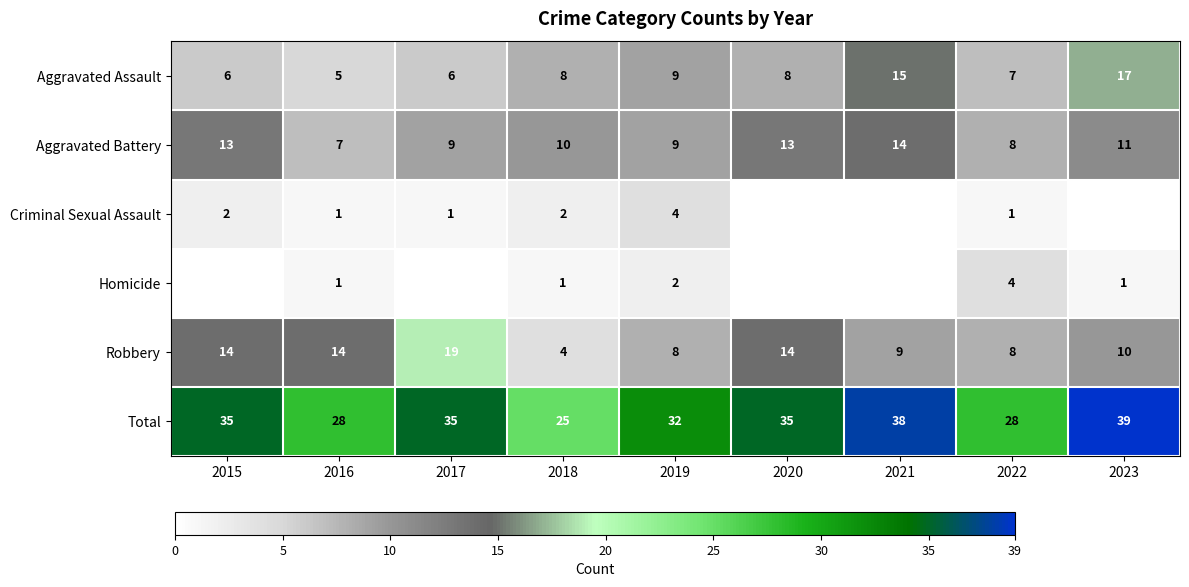

What is the average value of the Robbery series?

11